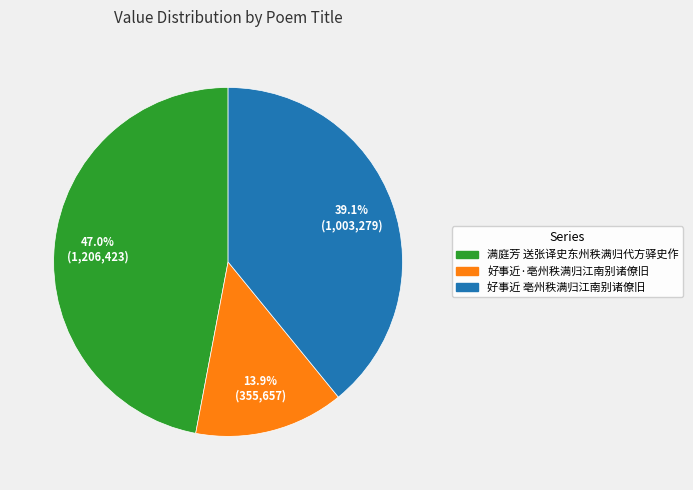

True or false: 好事近·亳州秩满归江南别诸僚旧 accounts for 5% of the total.

False